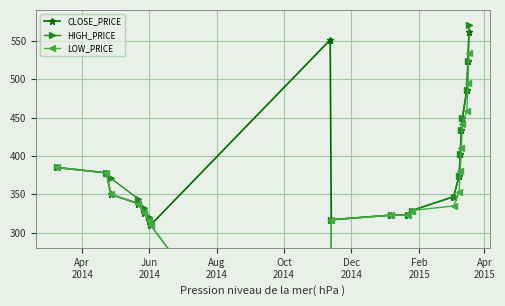

What is the value of the CLOSE_PRICE point at the 19th from the left?

524